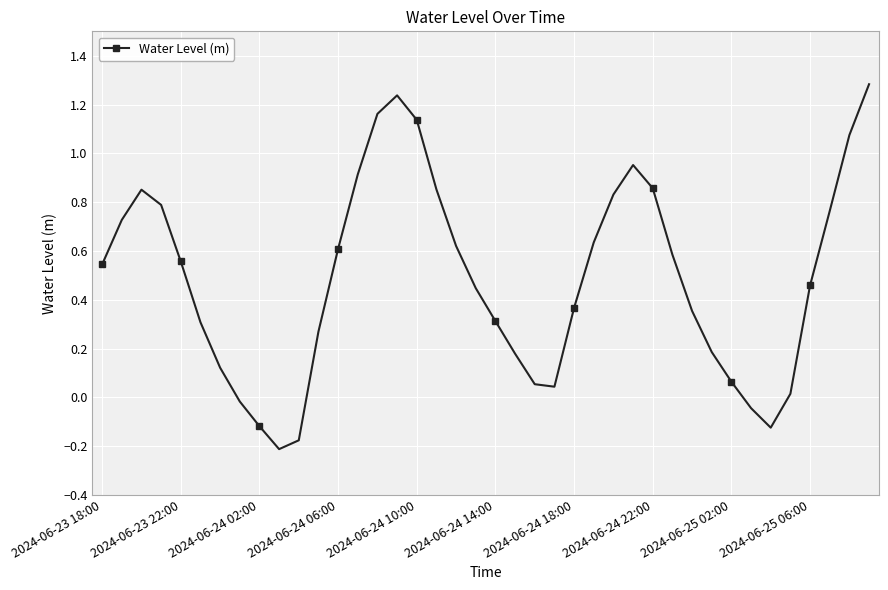

What is the sum of all values?

19.5